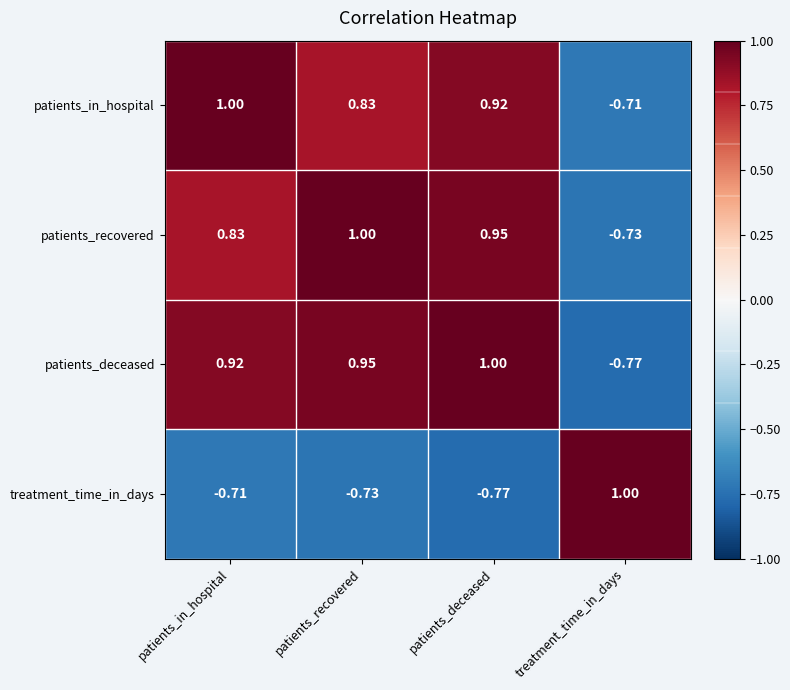

How many series are shown in this chart?

4